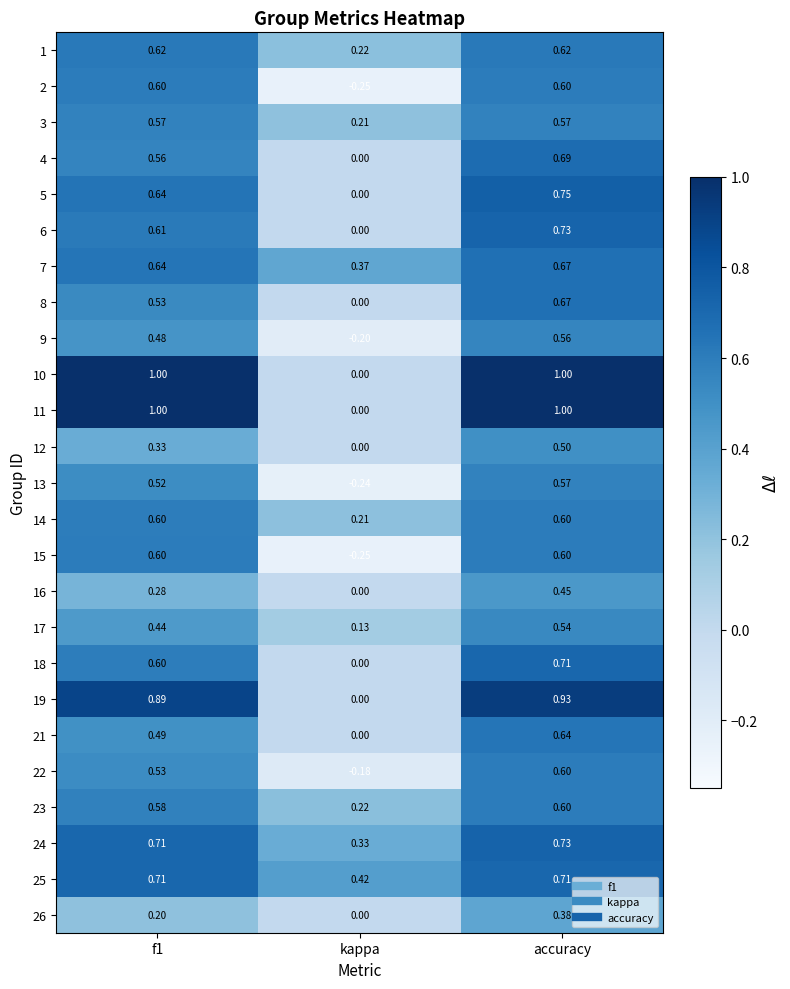

Where is 24 nearest to the value 0?

kappa